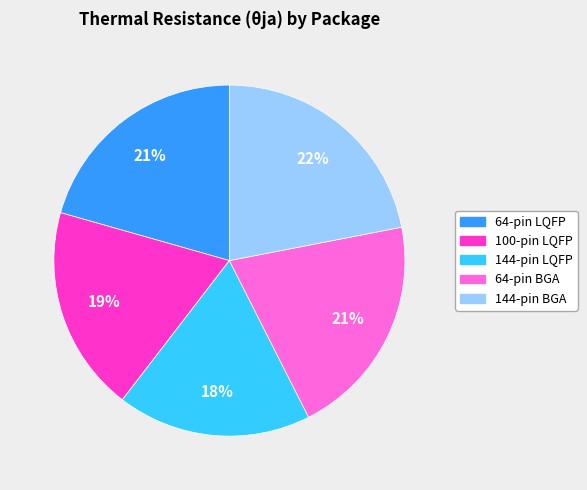

Do 64-pin BGA and 144-pin BGA together represent more than half of the pie?

No